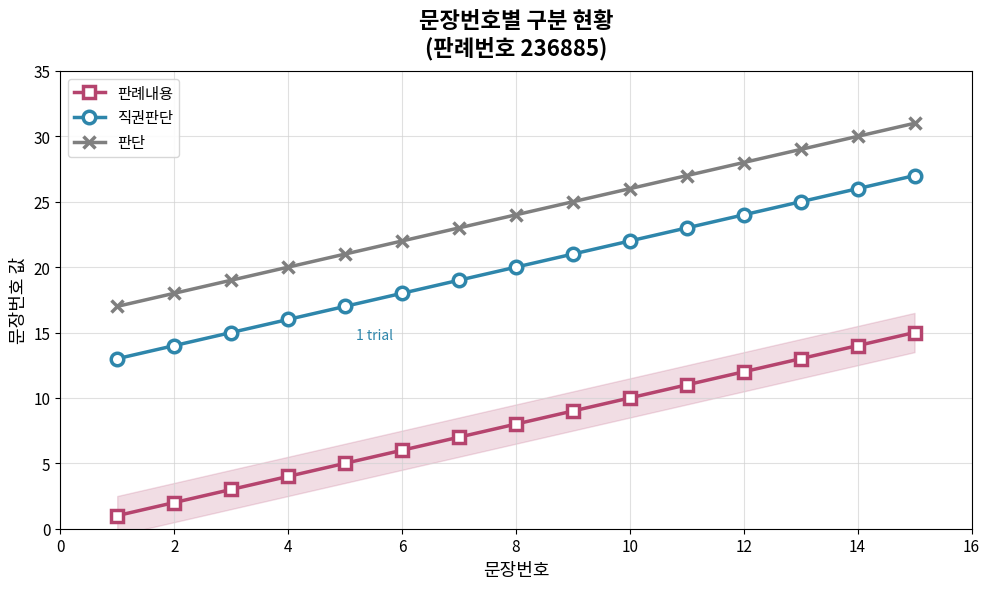

True or false: 판례내용 and 판단 cross at least once.

False